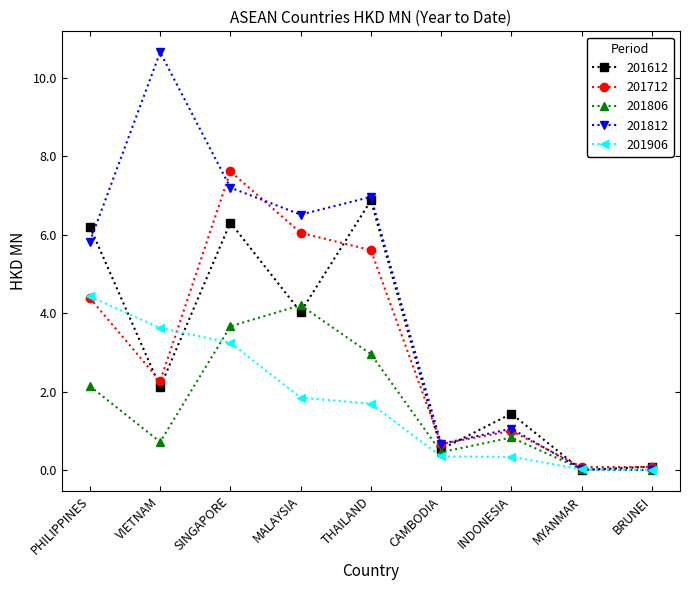

How many data points in 201906 are less than 1?

4